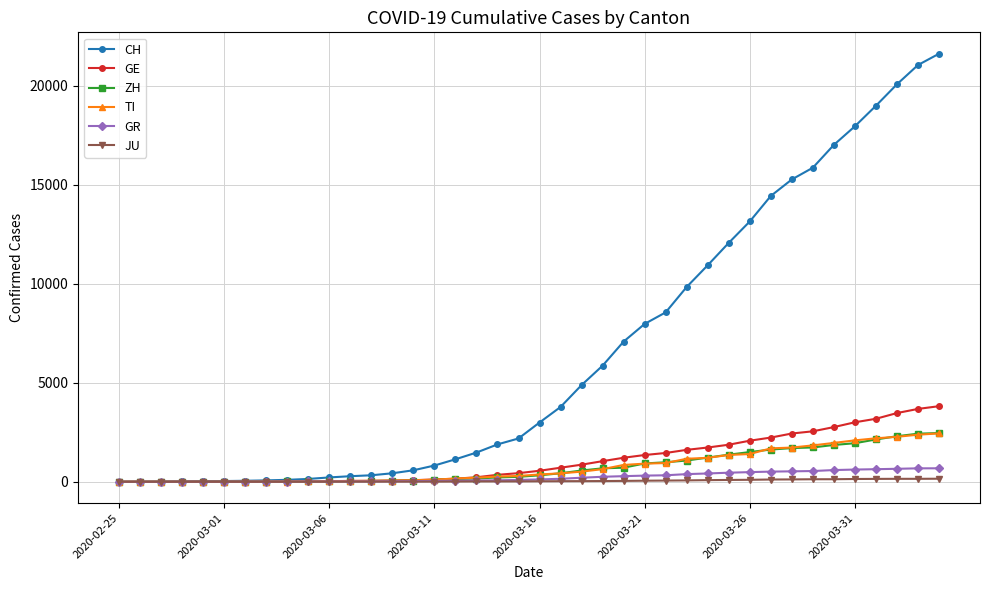

What is the greatest value displayed?

21617